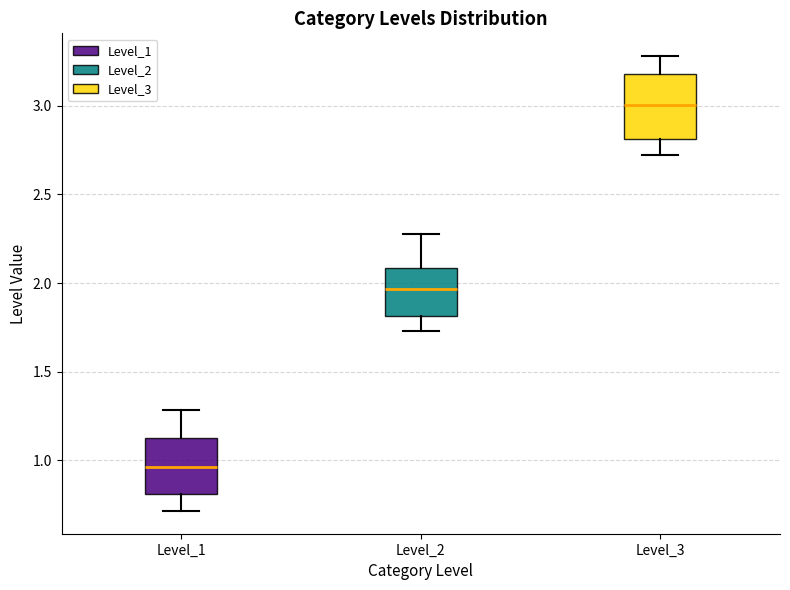

Reading left to right, read every box against the y-axis: the position of its median line, the range the box covers, and the ends of its whiskers. The values are not printed on the chart, so give them approximately, as read against the axis.

Level_1: median 0.95, box 0.80 to 1.10, whiskers 0.70 to 1.30
Level_2: median 1.95, box 1.80 to 2.10, whiskers 1.75 to 2.30
Level_3: median 3.00, box 2.80 to 3.20, whiskers 2.70 to 3.30